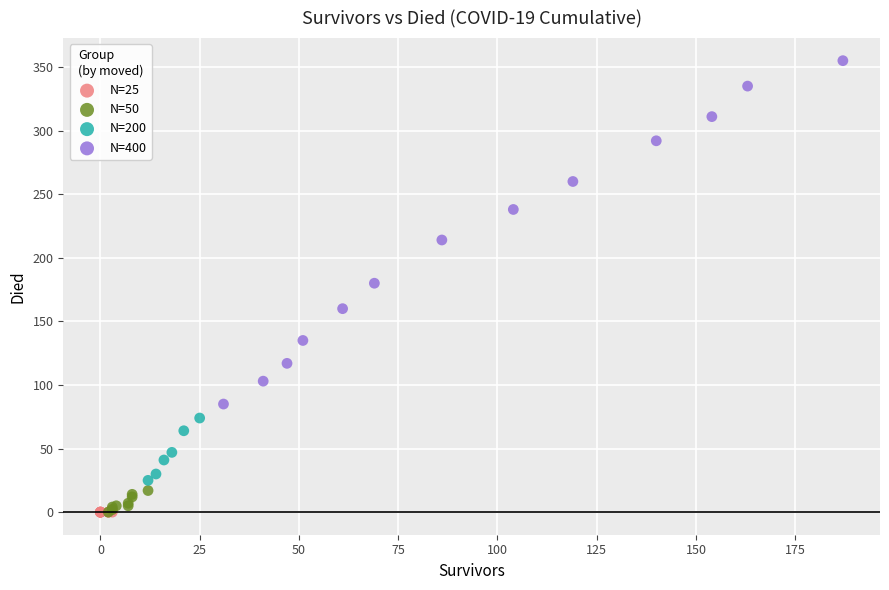

Which series has the widest spread of Y values?

N=400